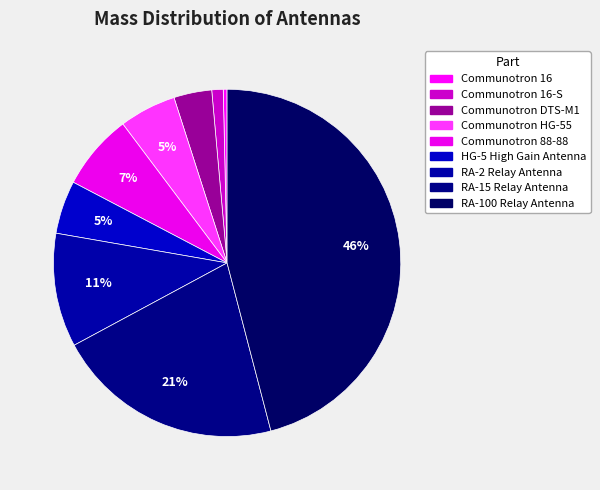

What is the largest slice in the pie chart?

RA-100 Relay Antenna